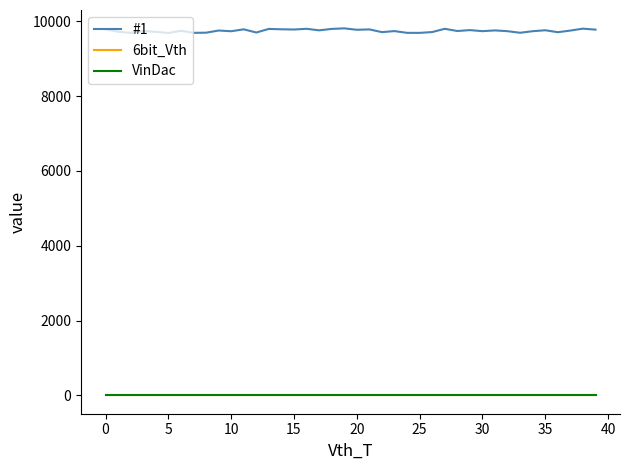

True or false: VinDac and #1 intersect in this chart.

False